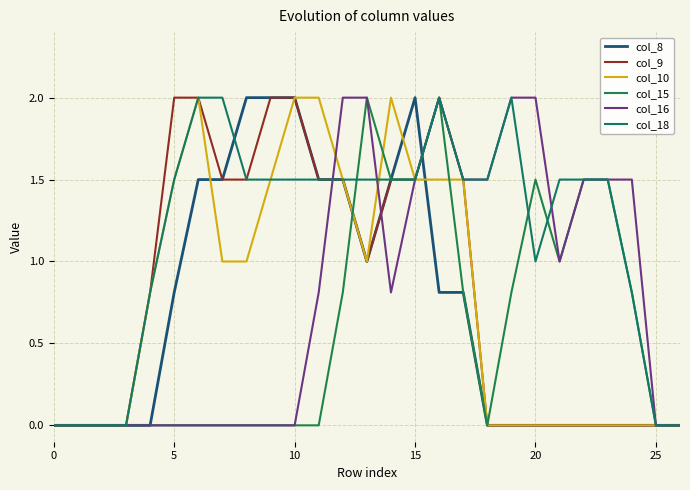

Is this an area chart (filled region under the line)?

No